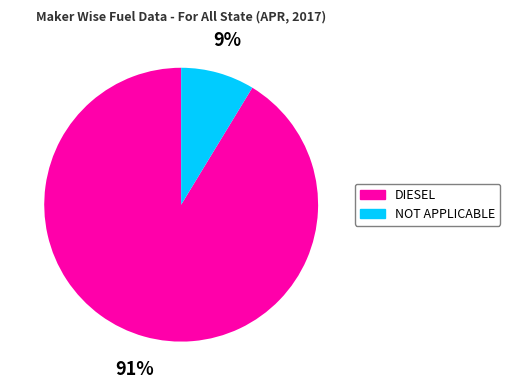

Is there a majority slice in this chart?

Yes